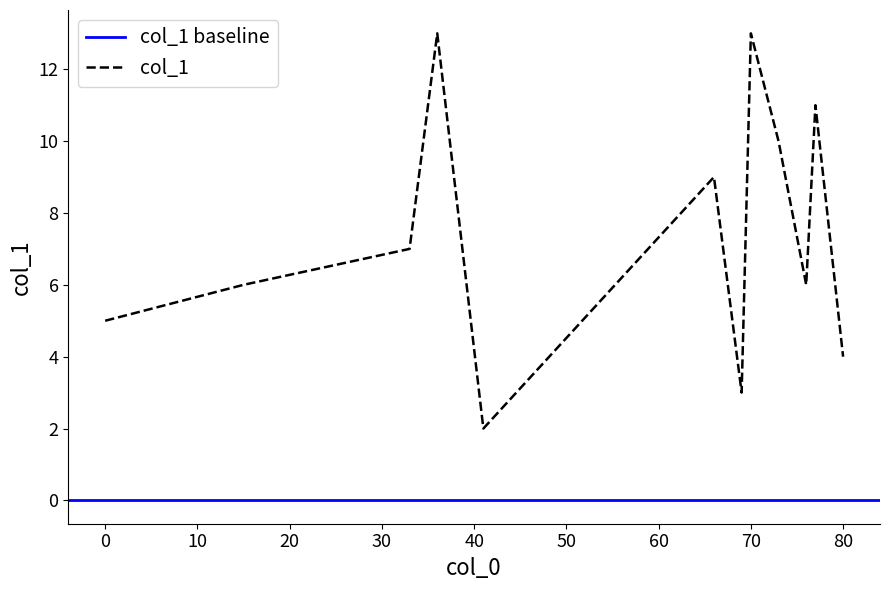

The value of col_1 at 70 is 13. True or false?

True